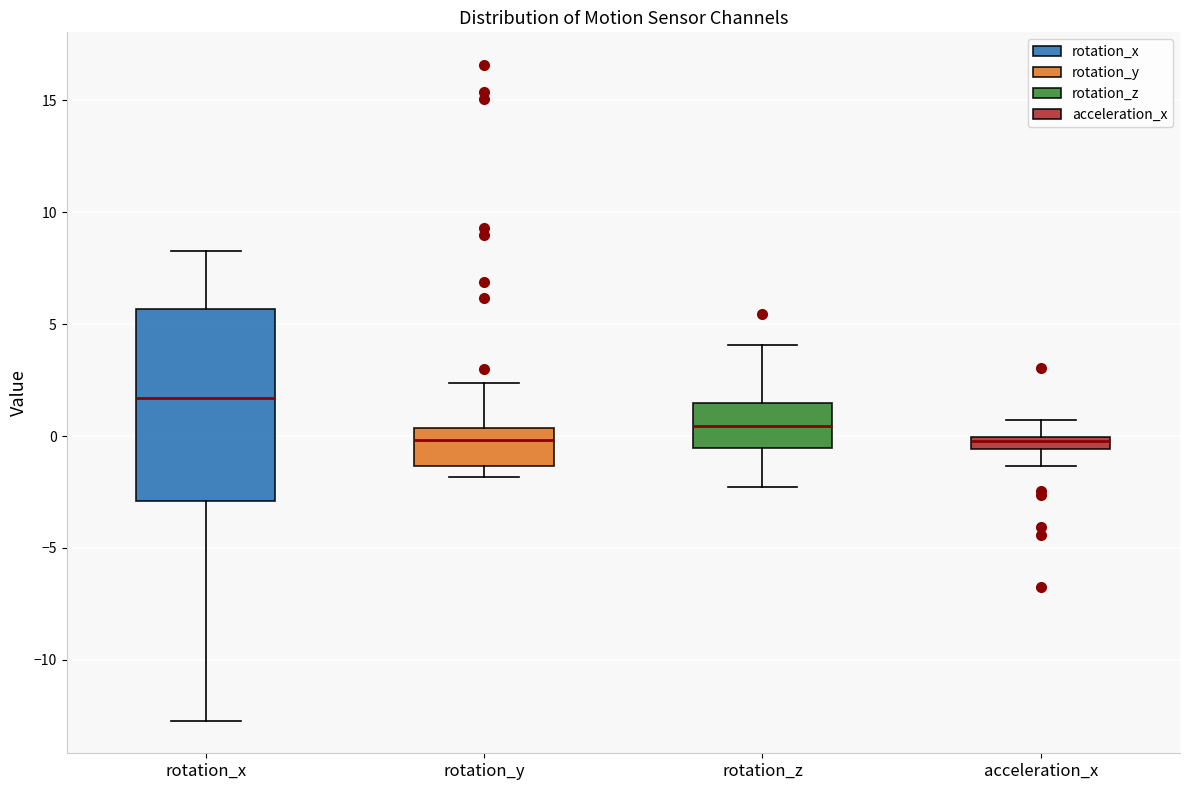

Where is the lower edge of the box for rotation_y on the y-axis? The values are not printed on the chart, so give them approximately, as read against the axis.

-1.5